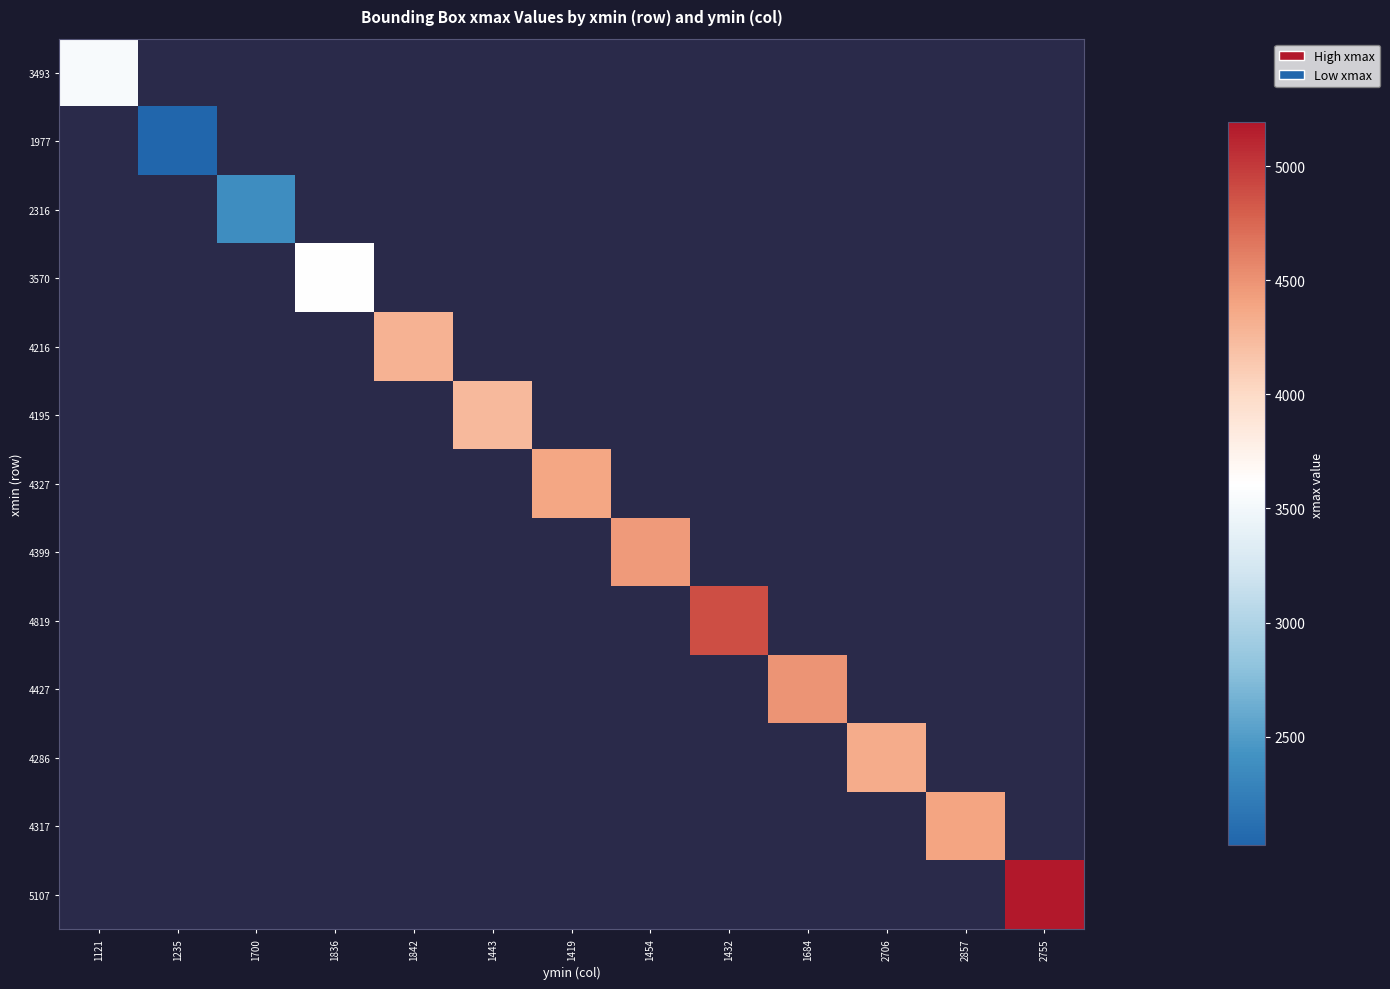

At which category does the chart reach its minimum across all series?

1235